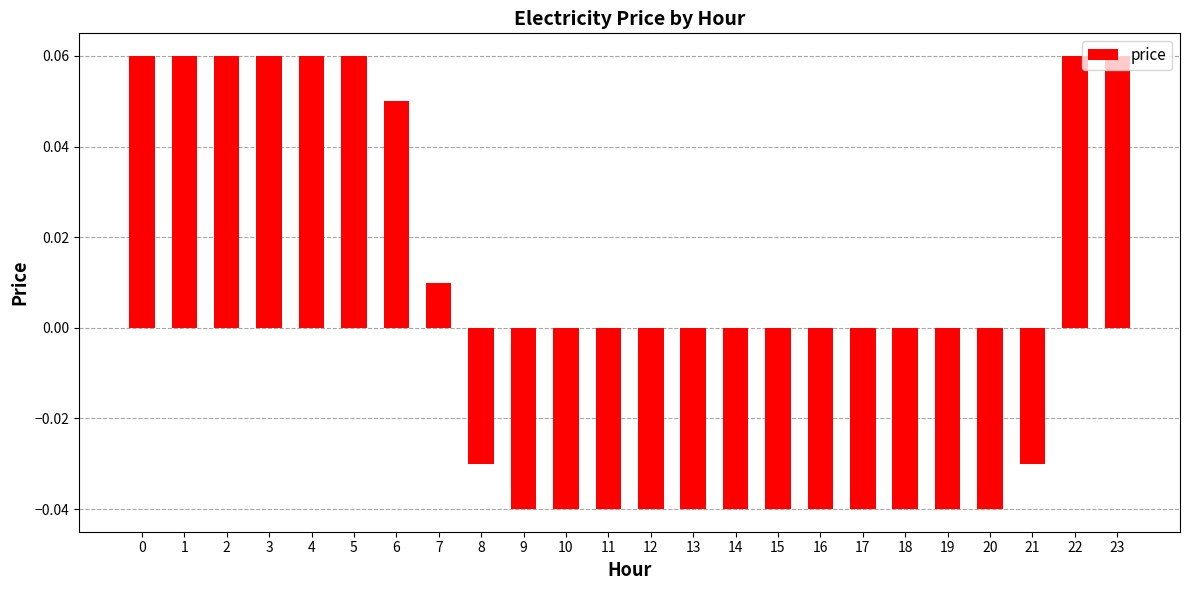

True or false: the data shows 0.0 at 23.

False